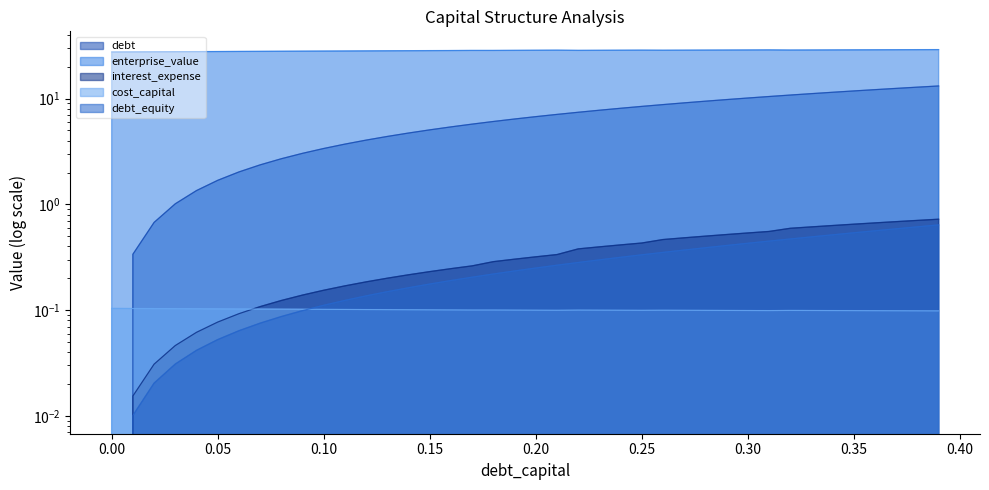

How many lines are shown in the chart?

5